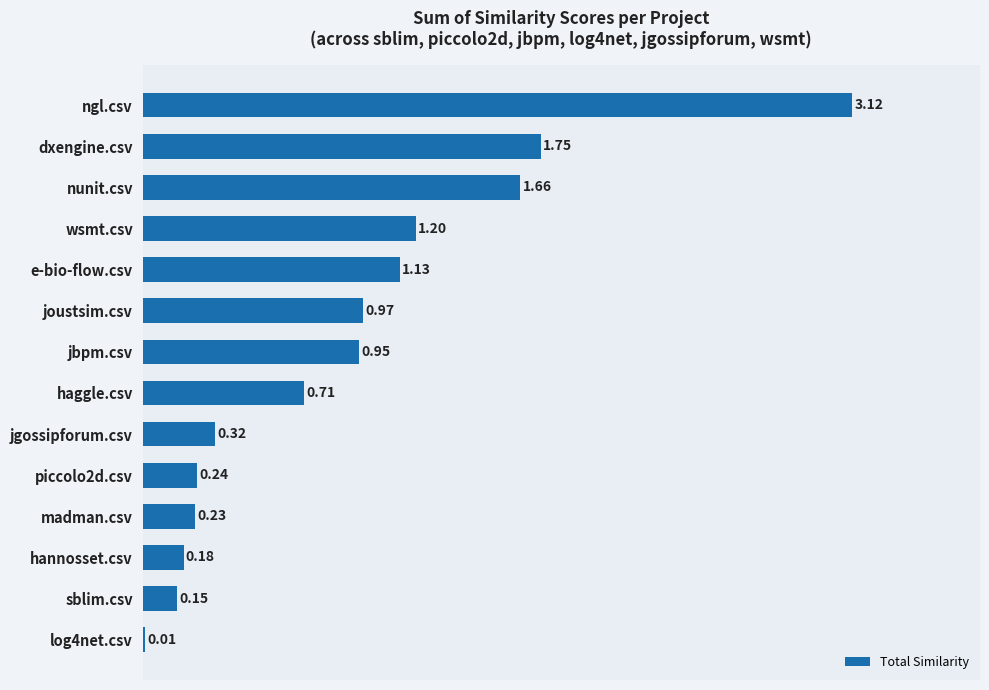

At which label is the value closest to 1?

joustsim.csv